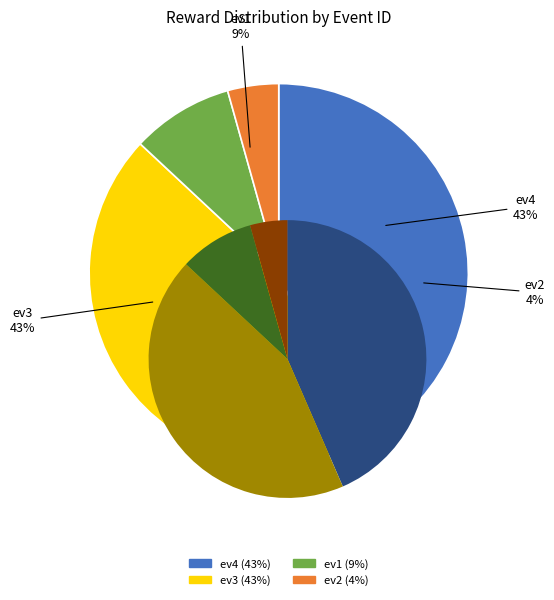

The ev4 slice represents 55% of the pie. True or false?

False